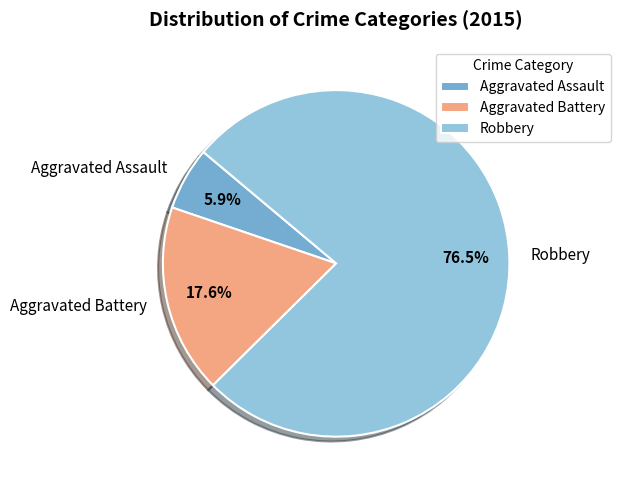

Which category accounts for the majority?

Robbery